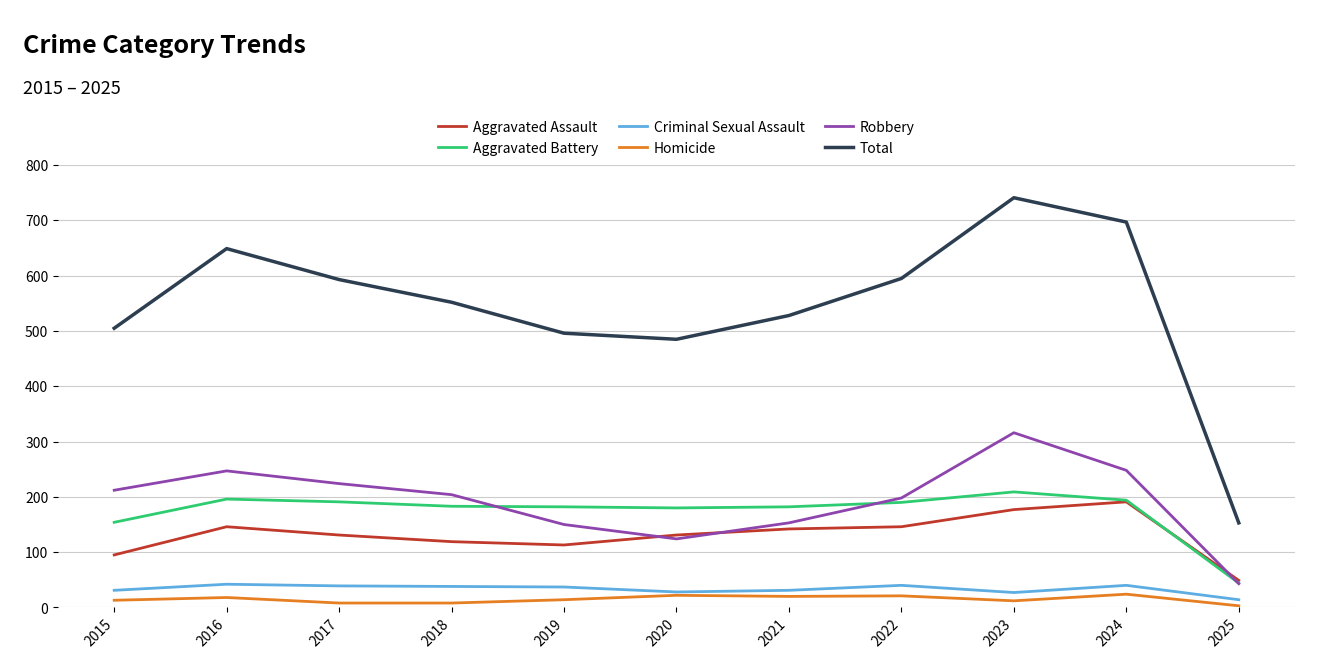

Does the chart display data point markers on the line(s)?

No